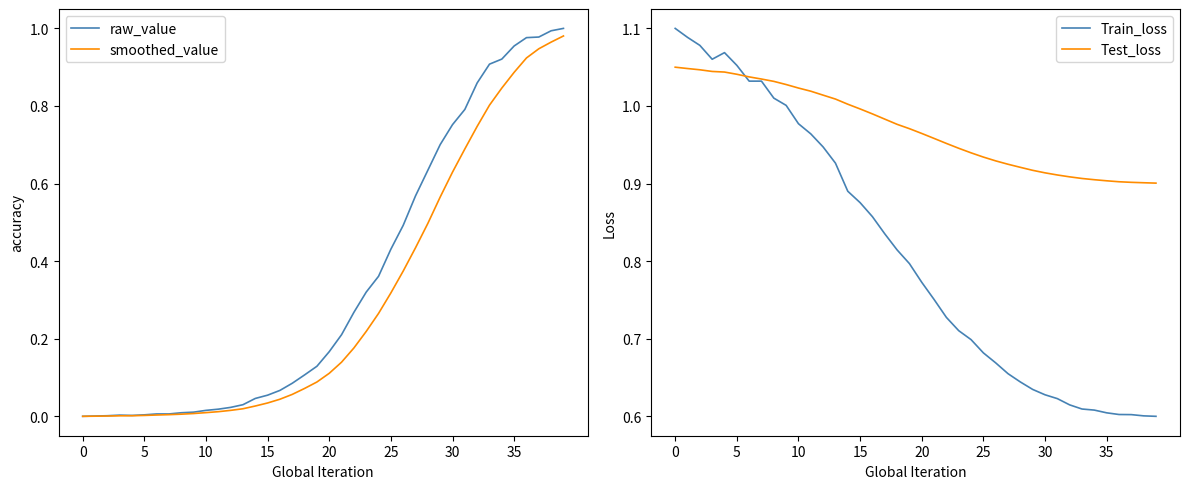

Reading left to right, transcribe all the data shown in this chart.

raw_value: 0.0	0.0	0.0	0.0	0.0	0.0	0.0	0.0	0.0	0.0	0.0	0.0	0.0	0.0	0.0	0.1	0.1	0.1	0.1	0.1	0.2	0.2	0.3	0.3	0.4	0.4	0.5	0.6	0.6	0.7	0.8	0.8	0.9	0.9	0.9	1.0	1.0	1.0	1.0	1.0
smoothed_value: 0.0	0.0	0.0	0.0	0.0	0.0	0.0	0.0	0.0	0.0	0.0	0.0	0.0	0.0	0.0	0.0	0.0	0.1	0.1	0.1	0.1	0.1	0.2	0.2	0.3	0.3	0.4	0.4	0.5	0.6	0.6	0.7	0.7	0.8	0.8	0.9	0.9	0.9	1.0	1.0
Train_loss: 1.1	1.1	1.1	1.1	1.1	1.1	1.0	1.0	1.0	1.0	1.0	1.0	0.9	0.9	0.9	0.9	0.9	0.8	0.8	0.8	0.8	0.8	0.7	0.7	0.7	0.7	0.7	0.7	0.6	0.6	0.6	0.6	0.6	0.6	0.6	0.6	0.6	0.6	0.6	0.6
Test_loss: 1.1	1.0	1.0	1.0	1.0	1.0	1.0	1.0	1.0	1.0	1.0	1.0	1.0	1.0	1.0	1.0	1.0	1.0	1.0	1.0	1.0	1.0	1.0	0.9	0.9	0.9	0.9	0.9	0.9	0.9	0.9	0.9	0.9	0.9	0.9	0.9	0.9	0.9	0.9	0.9